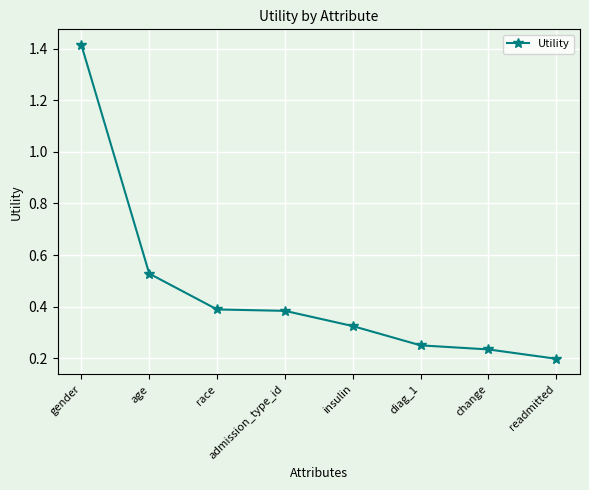

How many lines are shown in the chart?

1